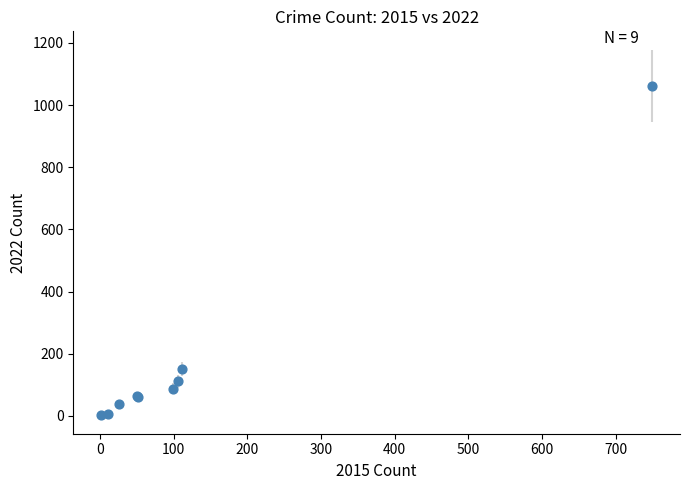

What Y value in the scatter plot is closest to 533?

152